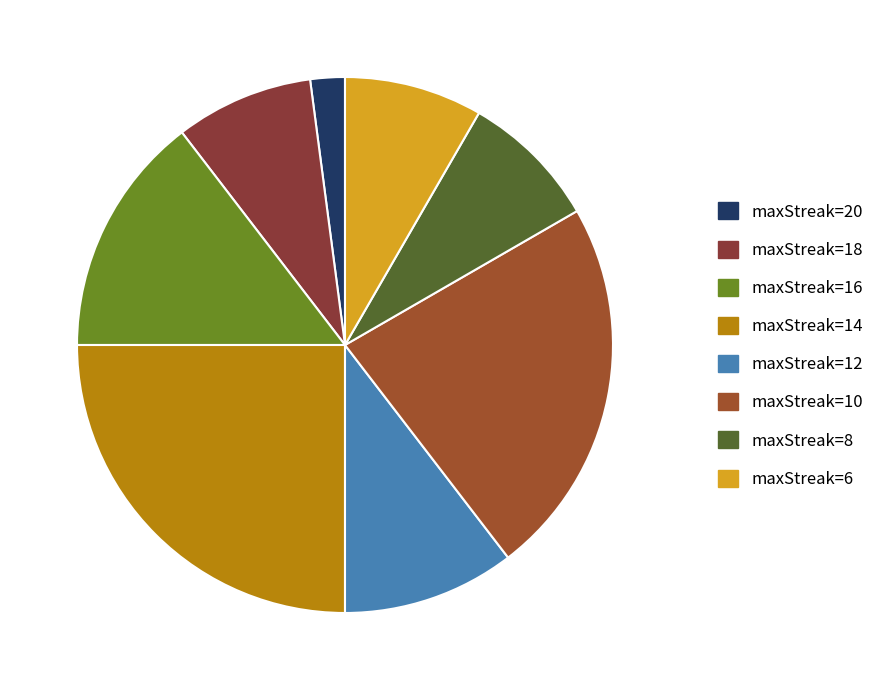

Which slice is the largest?

maxStreak=14